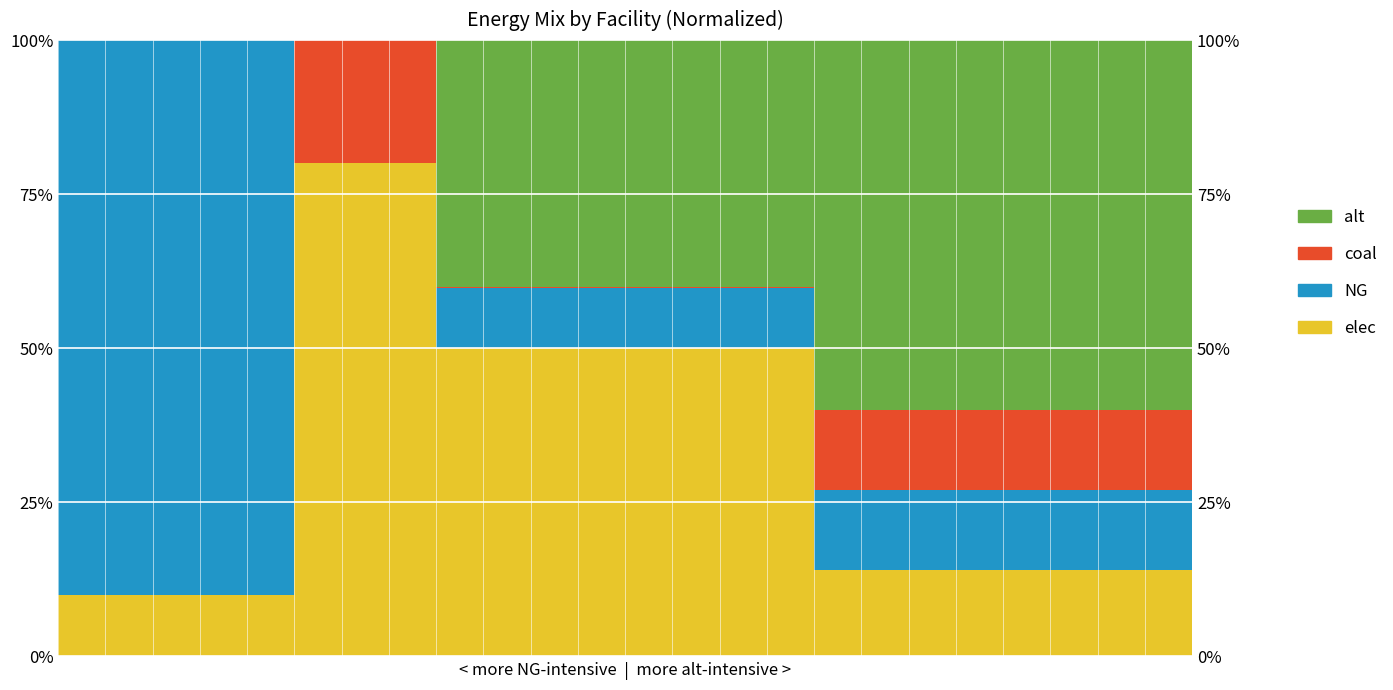

What is the difference between the highest and lowest values at 19?

47.0